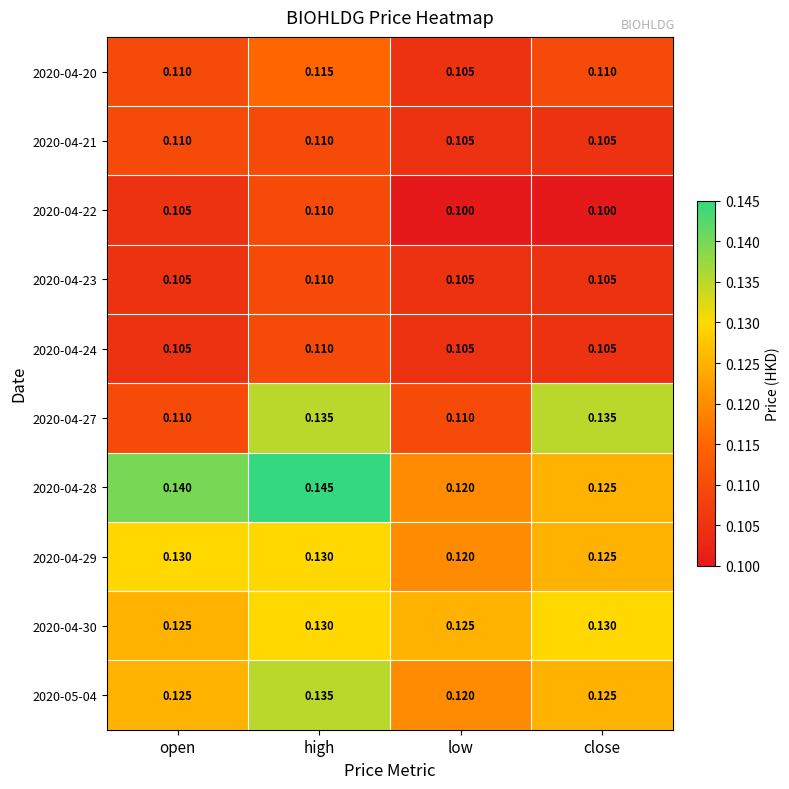

At which label does 2020-04-24 reach its peak?

high